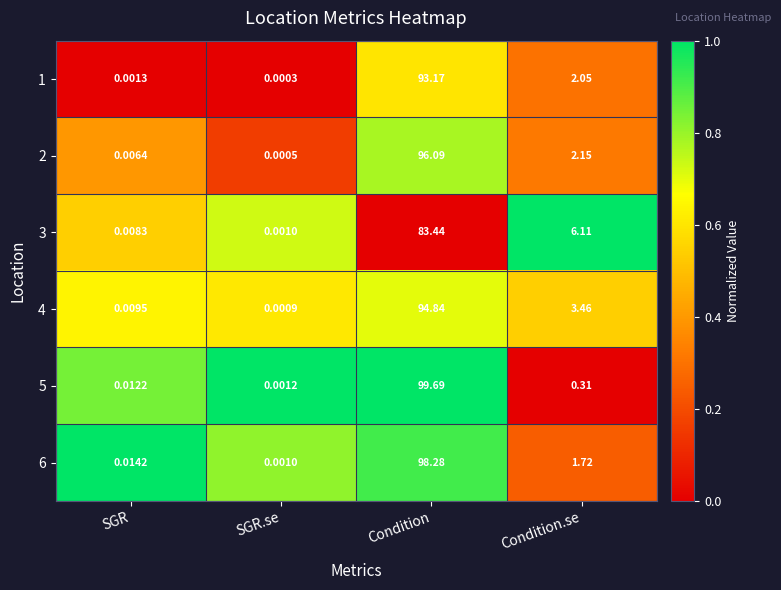

Which series changed the most between SGR.se and Condition?

5